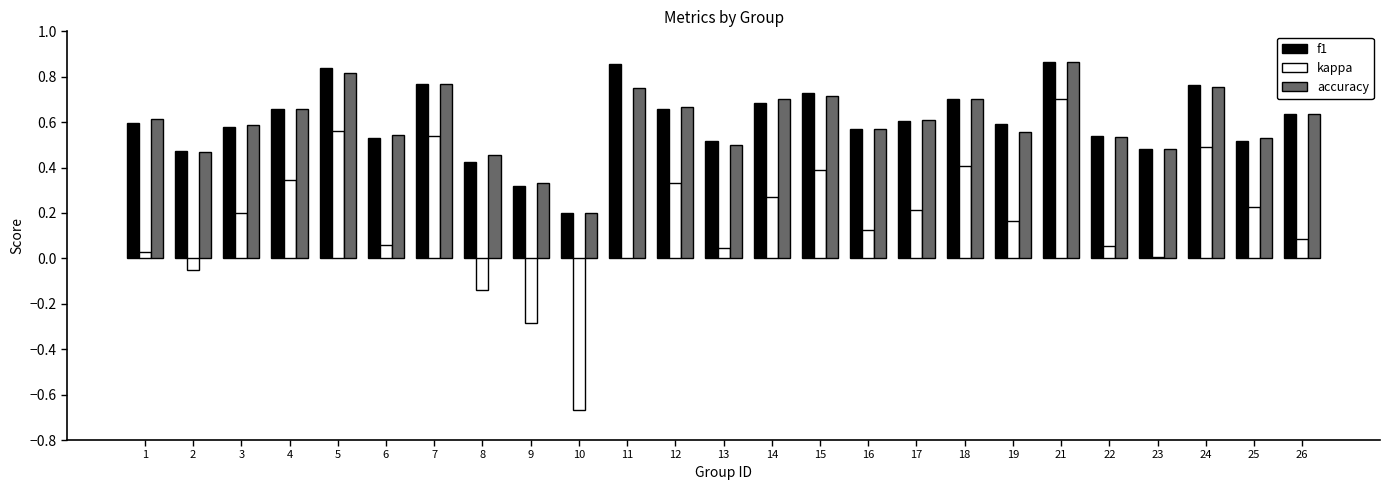

Between 3 and 4, which series saw the biggest shift?

kappa